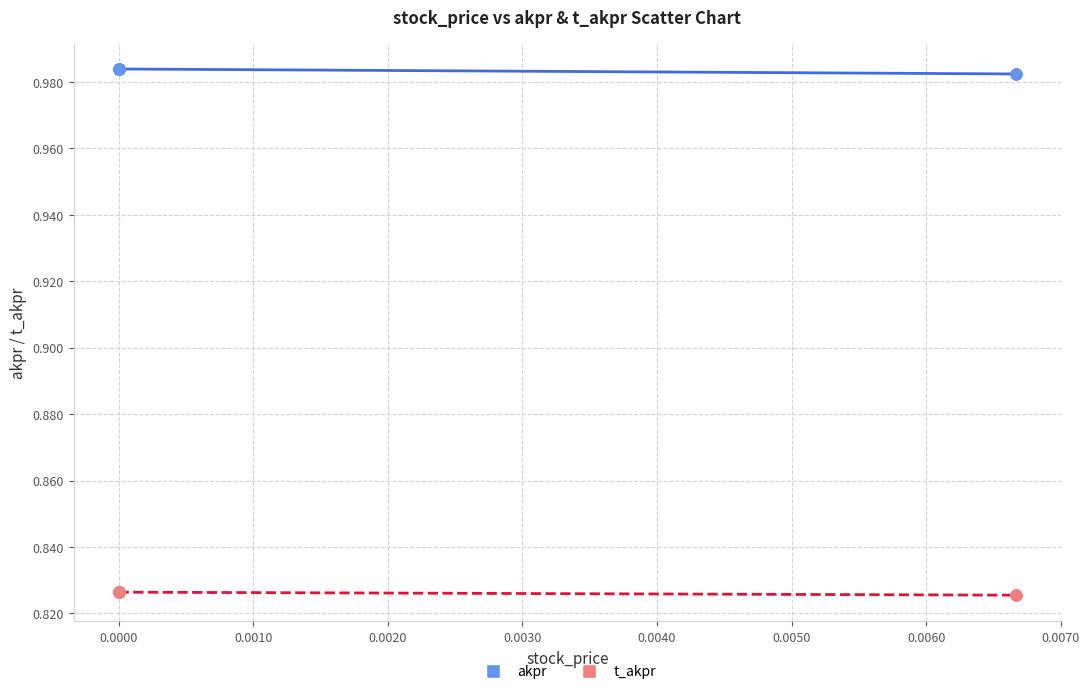

Which series has the largest Y range (max minus min)?

akpr